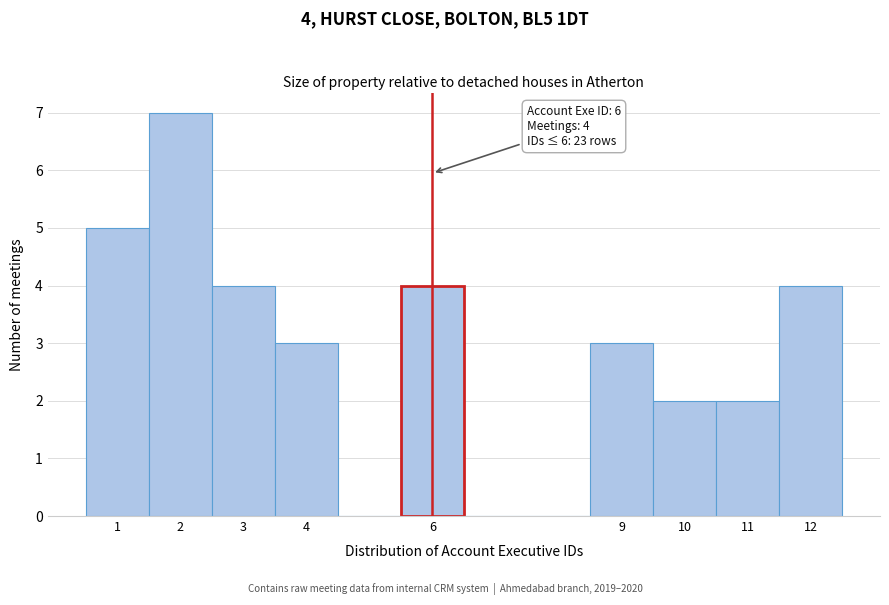

Over which range of the x-axis is the bar tallest?

1.5 to 2.5